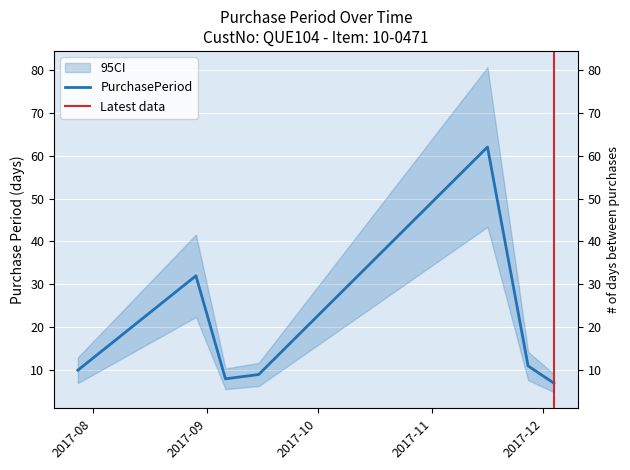

List the labels in order of value, largest first.

2017-11-16, 2017-08-29, 2017-11-27, 2017-07-28, 2017-09-15, 2017-09-06, 2017-12-04